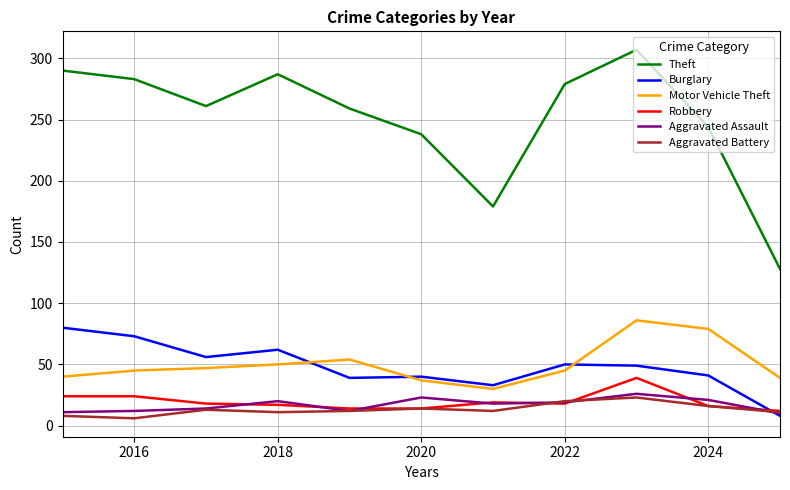

What is the lowest value of the Aggravated Assault series?

10